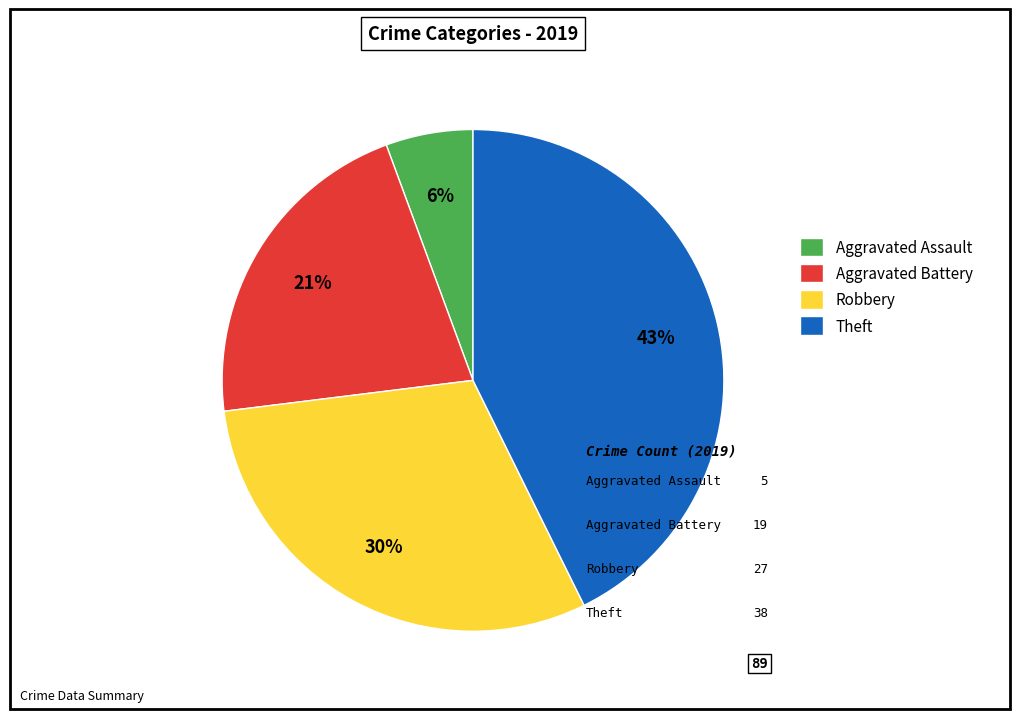

Approximately how many times larger is the value at Aggravated Battery compared to Theft?

0.5